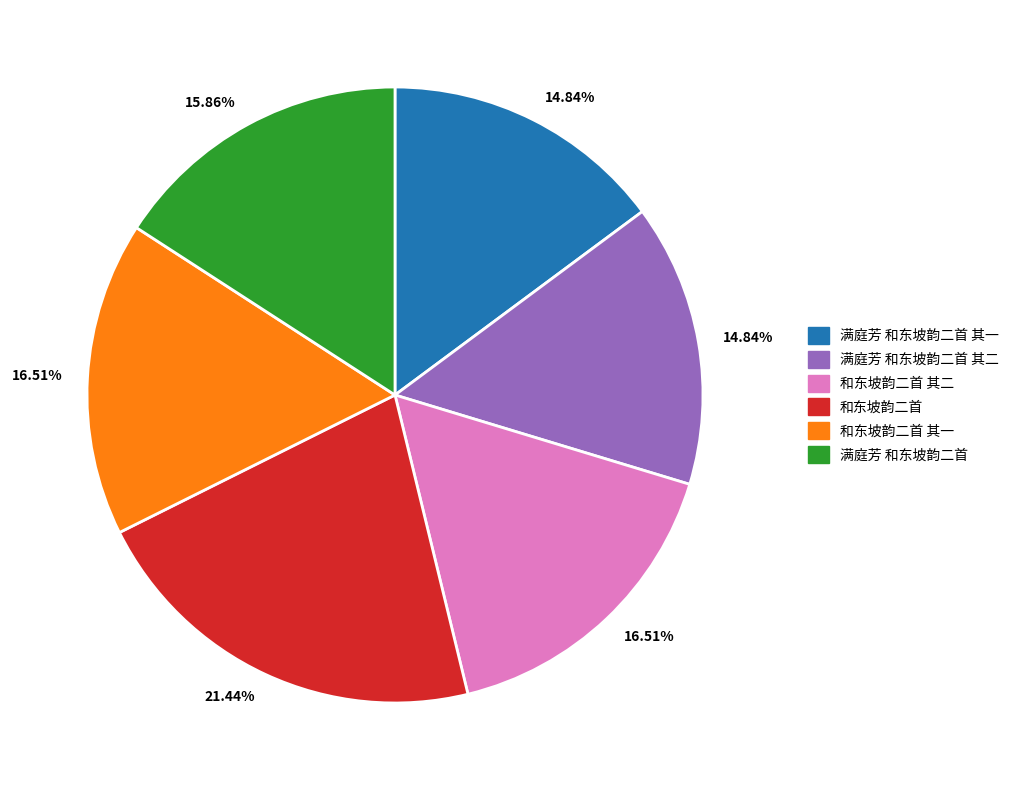

Does any single category account for the majority?

No